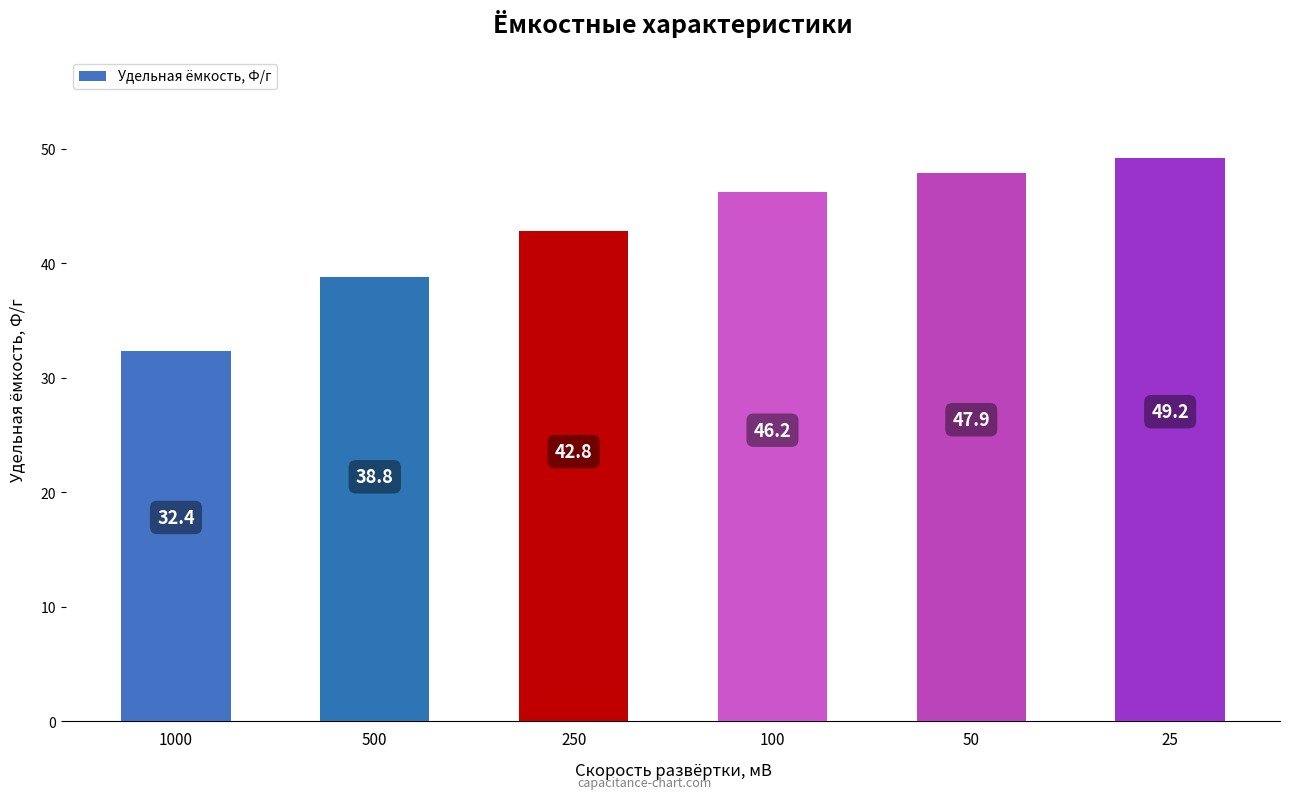

Rank the categories by value from highest to lowest.

25, 50, 100, 250, 500, 1000